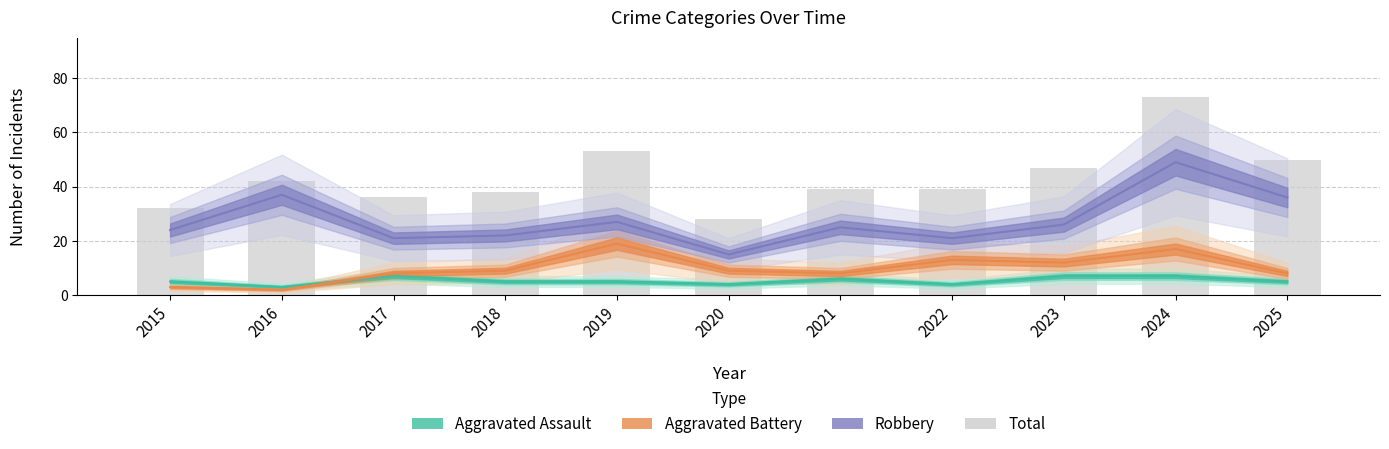

Reading right to left, what are all the values shown in this chart?

2025=50	2024=73	2023=47	2022=39	2021=39	2020=28	2019=53	2018=38	2017=36	2016=42	2015=32